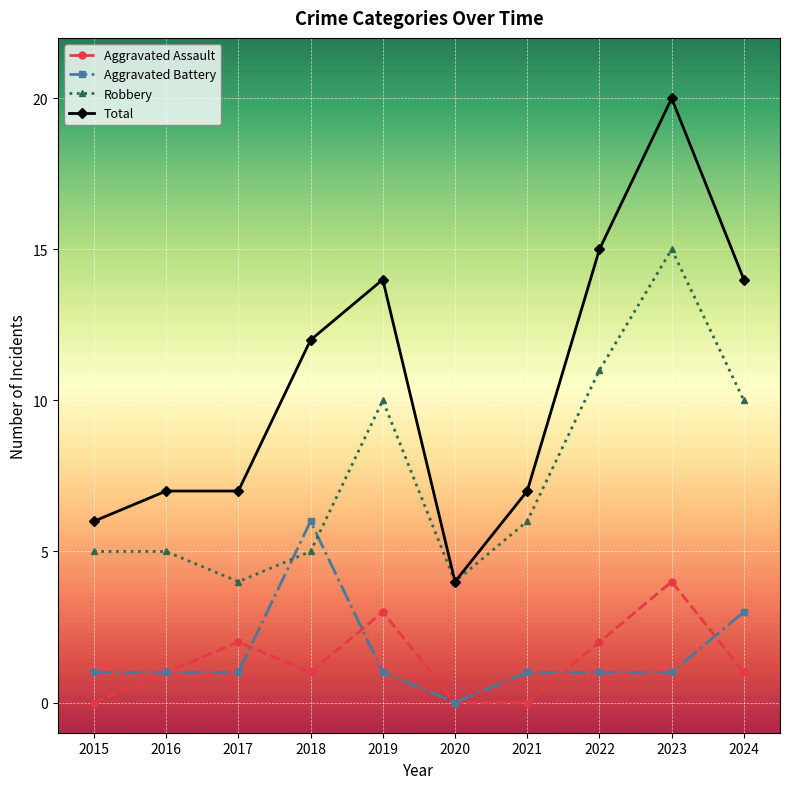

Which series changed the most between 2016 and 2023?

Total